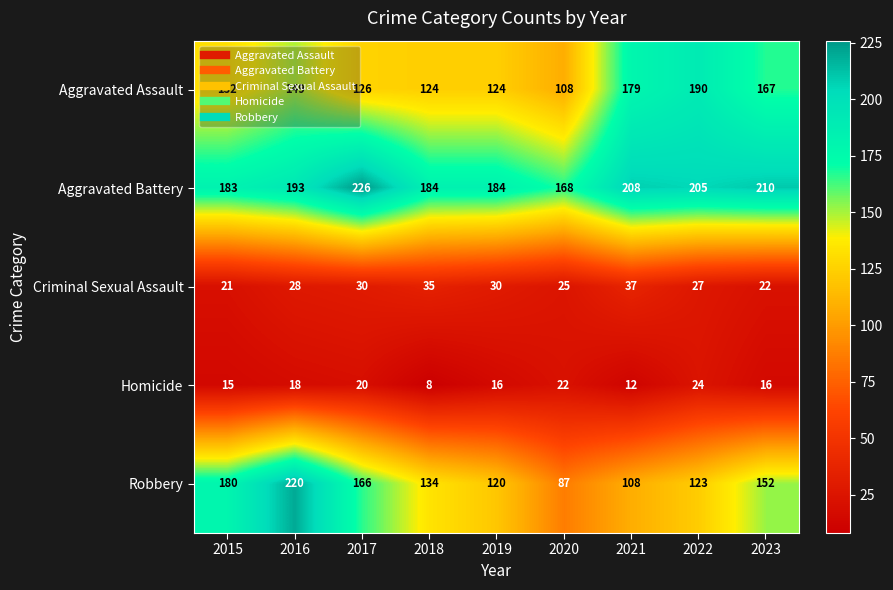

List the series in order of their peak value, lowest first.

Homicide, Criminal Sexual Assault, Aggravated Assault, Robbery, Aggravated Battery